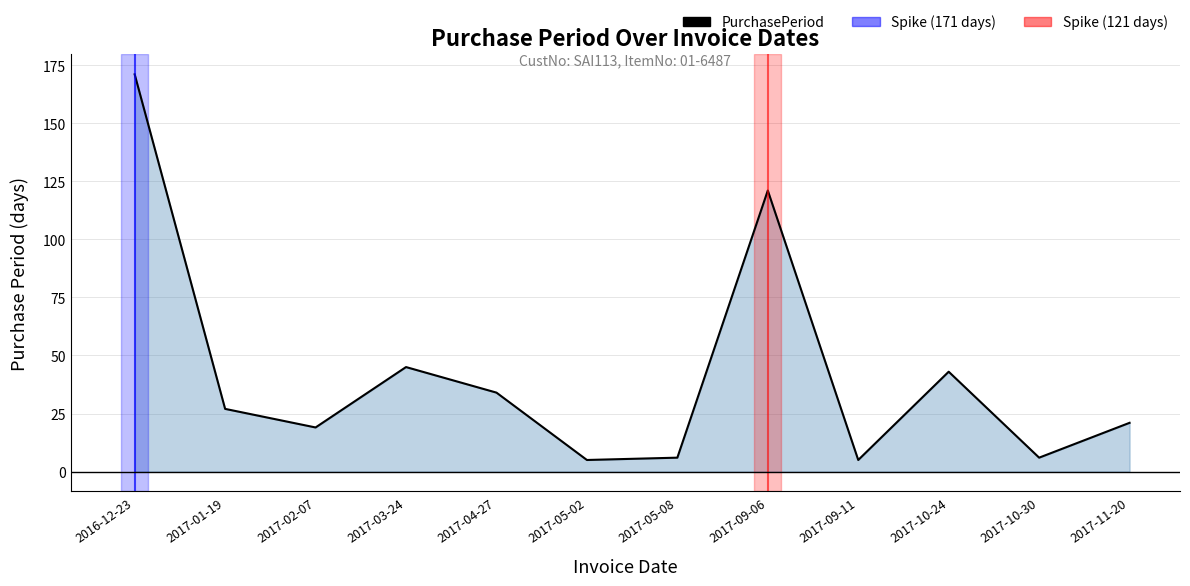

What position from the right is 2017-03-24?

9